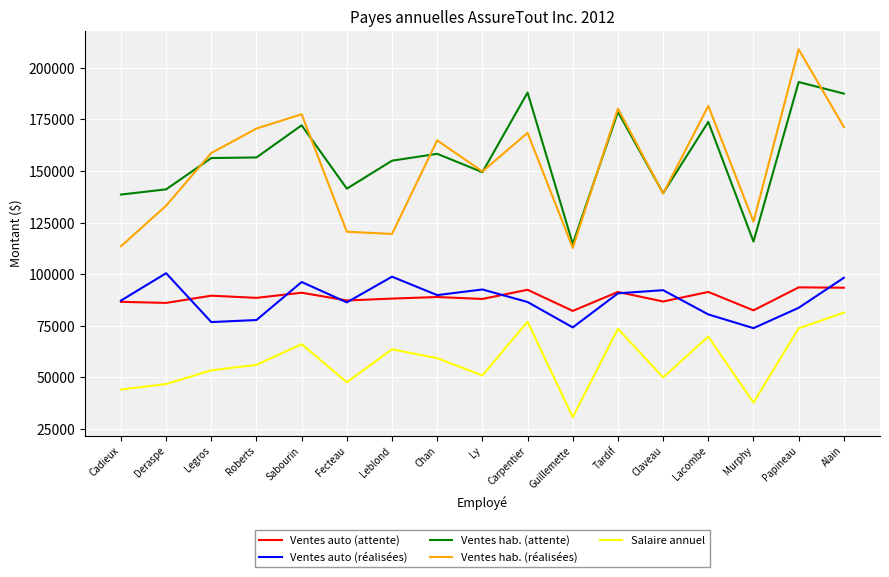

What is the total value across all series at Lacombe?

597128.5